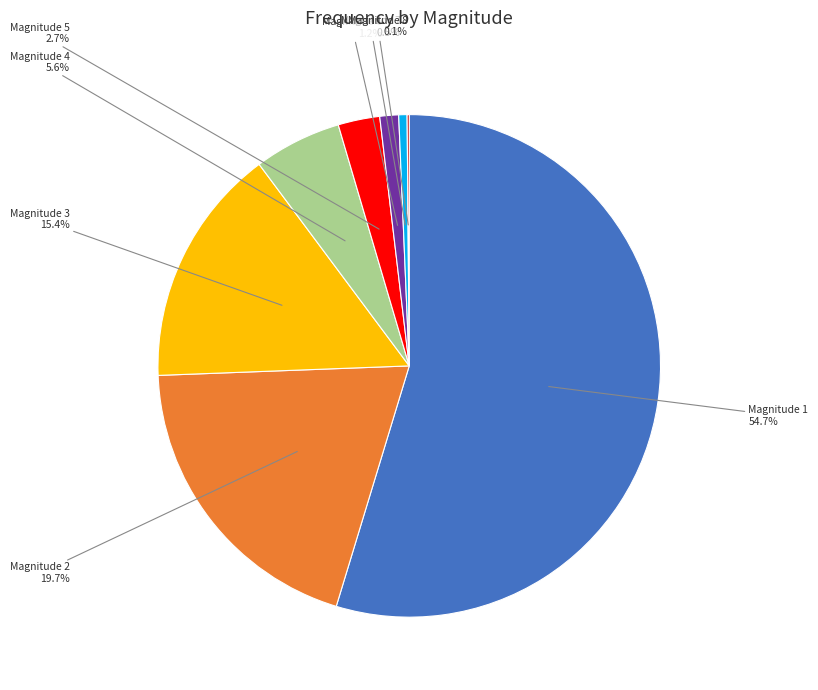

What is the largest slice in the pie chart?

Magnitude 1